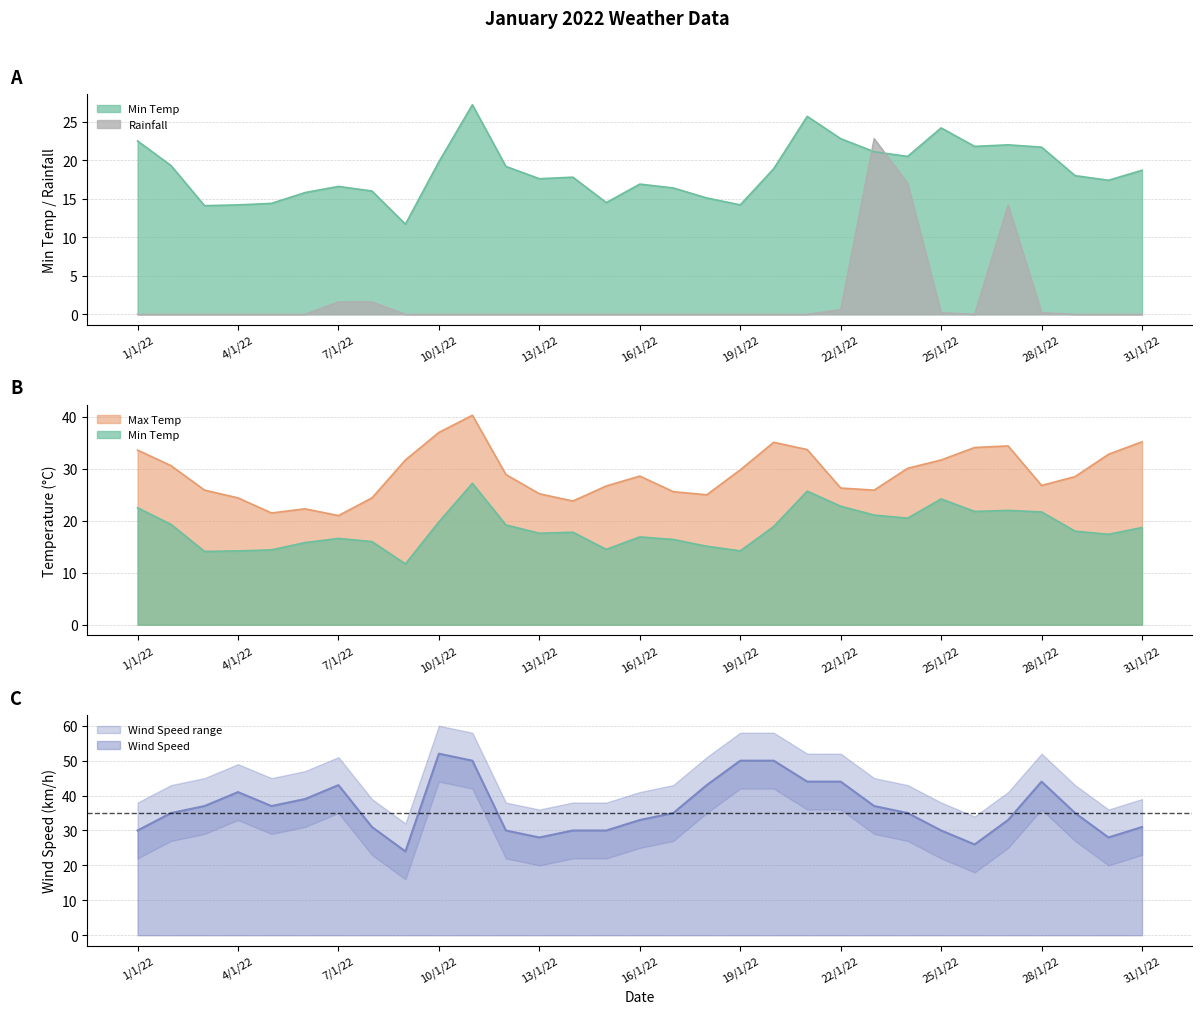

How many values in the Wind Speed series exceed 35?

14